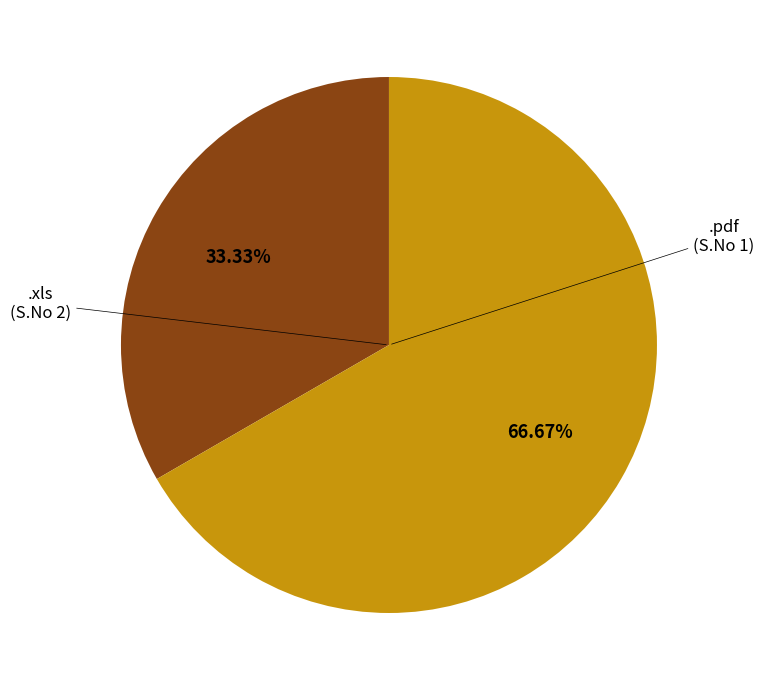

How many slices are in this pie chart?

2